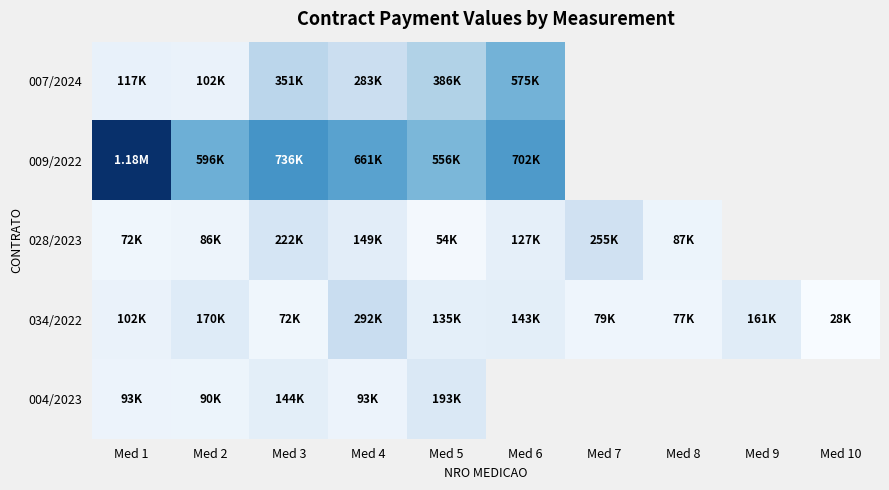

At which category is the sum across all series the highest?

Med 1